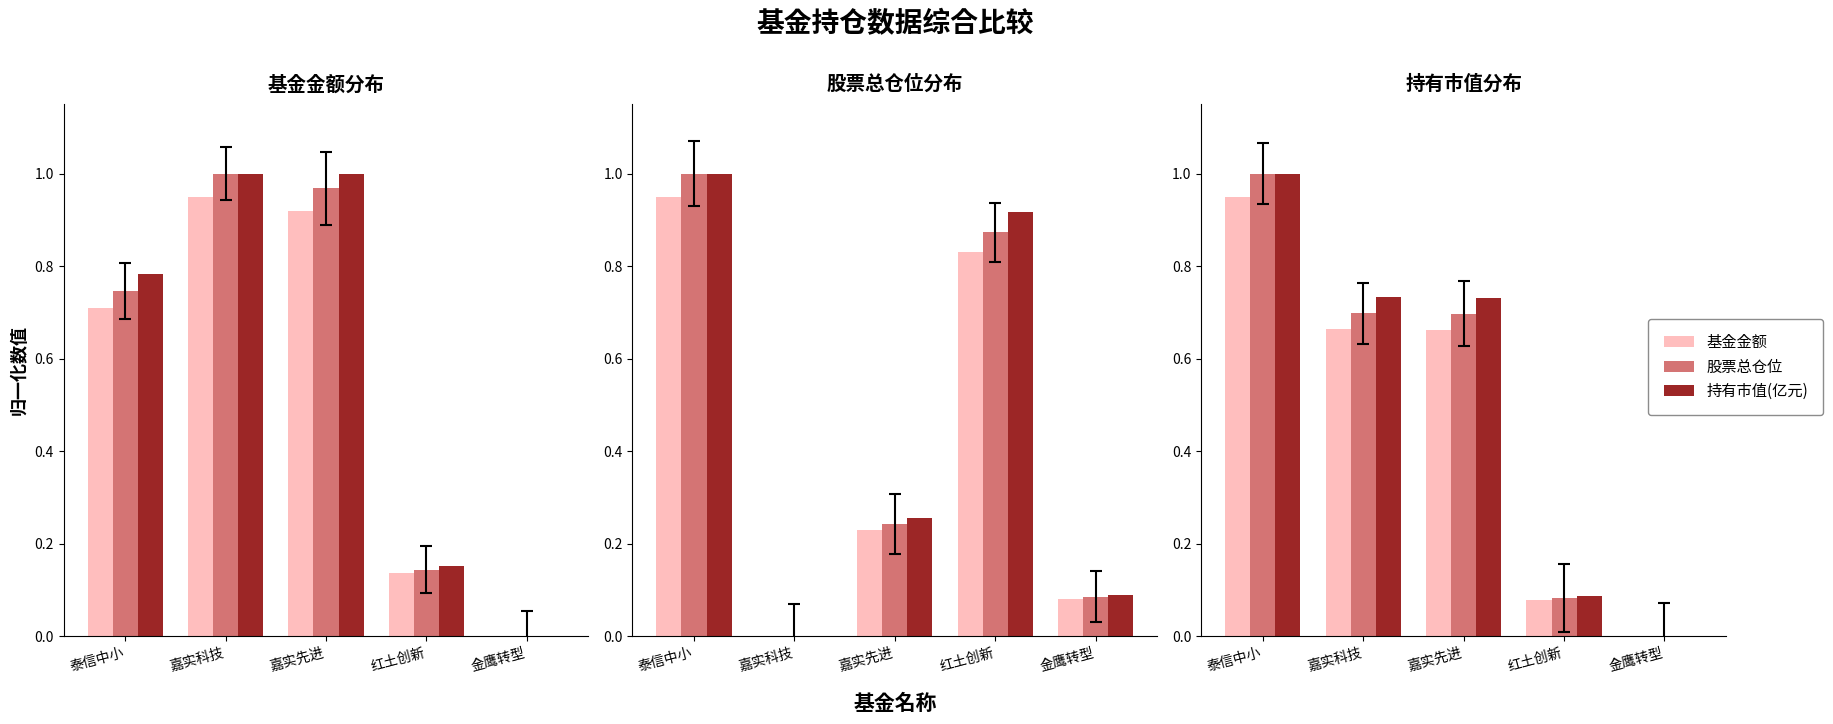

Reading right to left, extract all data points from this chart.

基金金额: 0.0	0.1	0.9	0.9	0.7
股票总仓位: 0.0	0.1	1.0	1.0	0.7
持有市值(亿元): 0.0	0.2	1.0	1.0	0.8